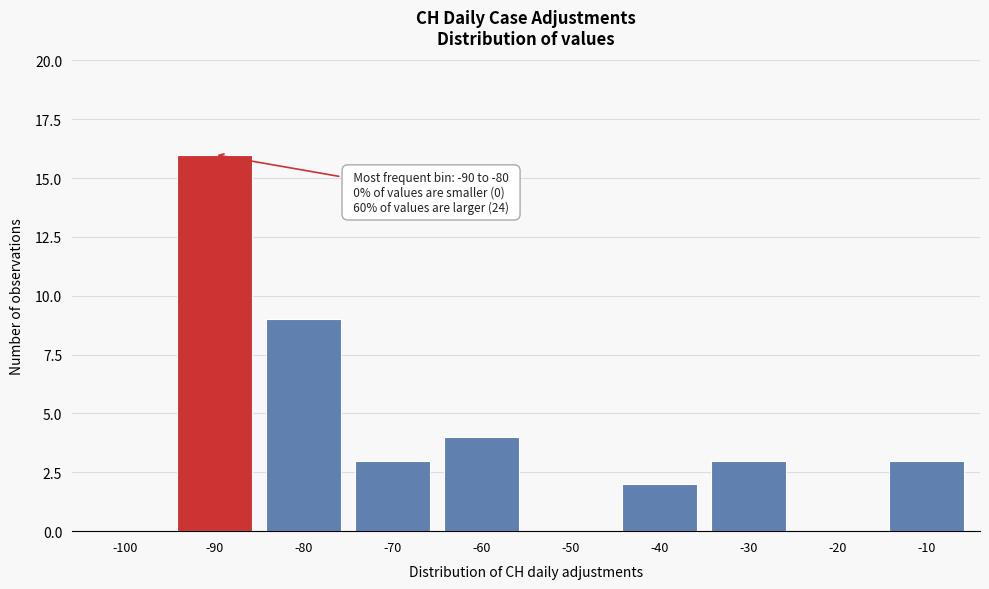

Reading left to right, what are all the values shown in this chart?

-100=0	-90=16	-80=9	-70=3	-60=4	-50=0	-40=2	-30=3	-20=0	-10=3